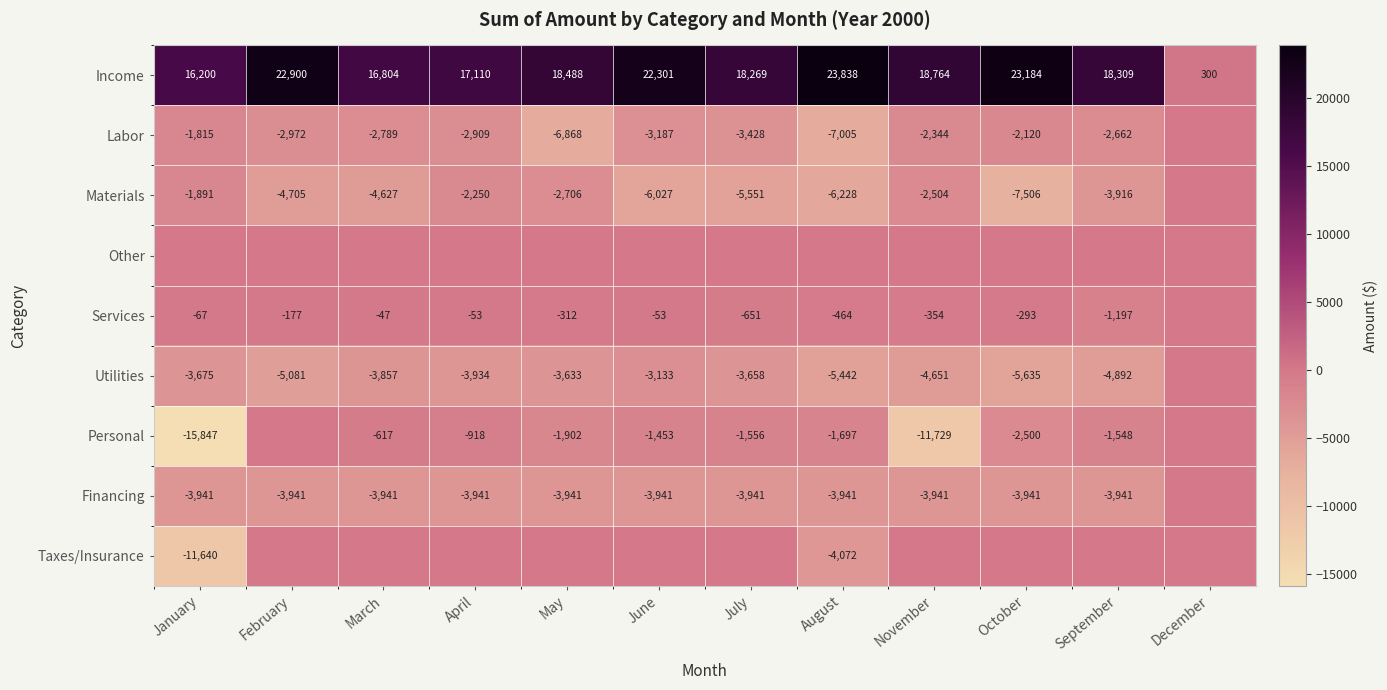

What is the difference between the maximum and minimum values in the Income series?

23538